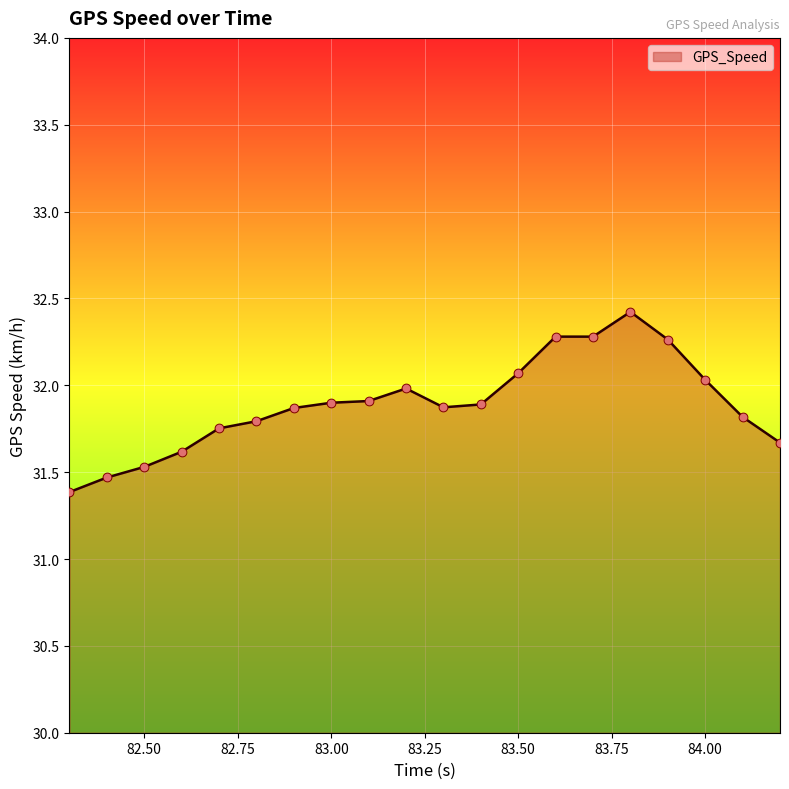

What is the minimum value shown in the chart?

31.4